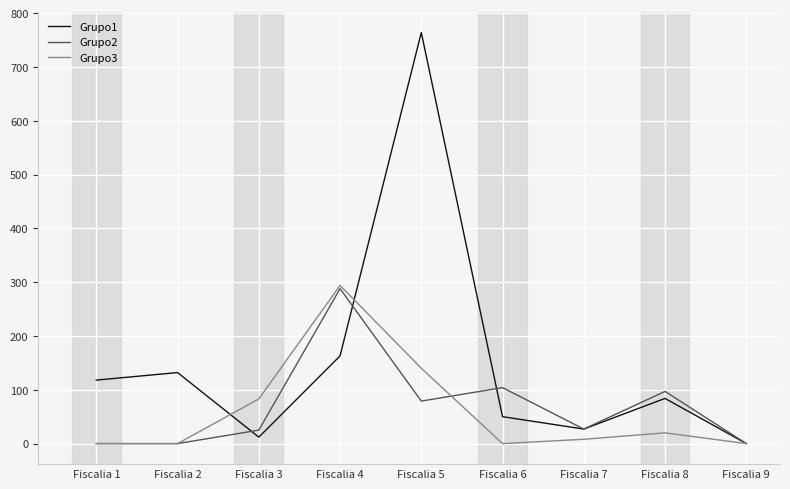

What is the average value of the Grupo3 series?

61